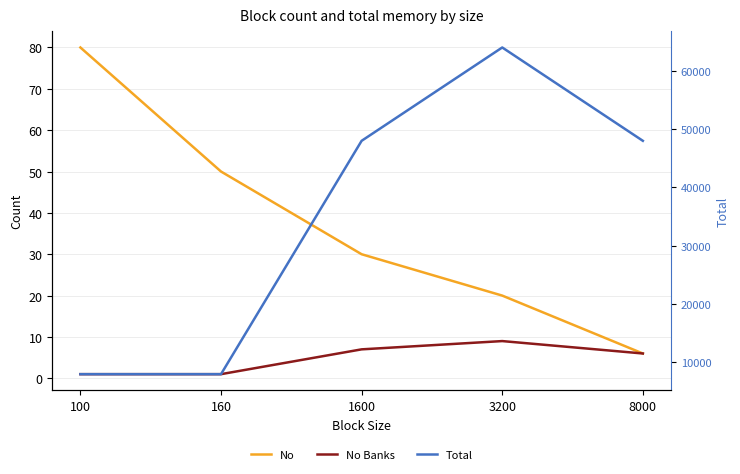

True or false: No and Total intersect in this chart.

False